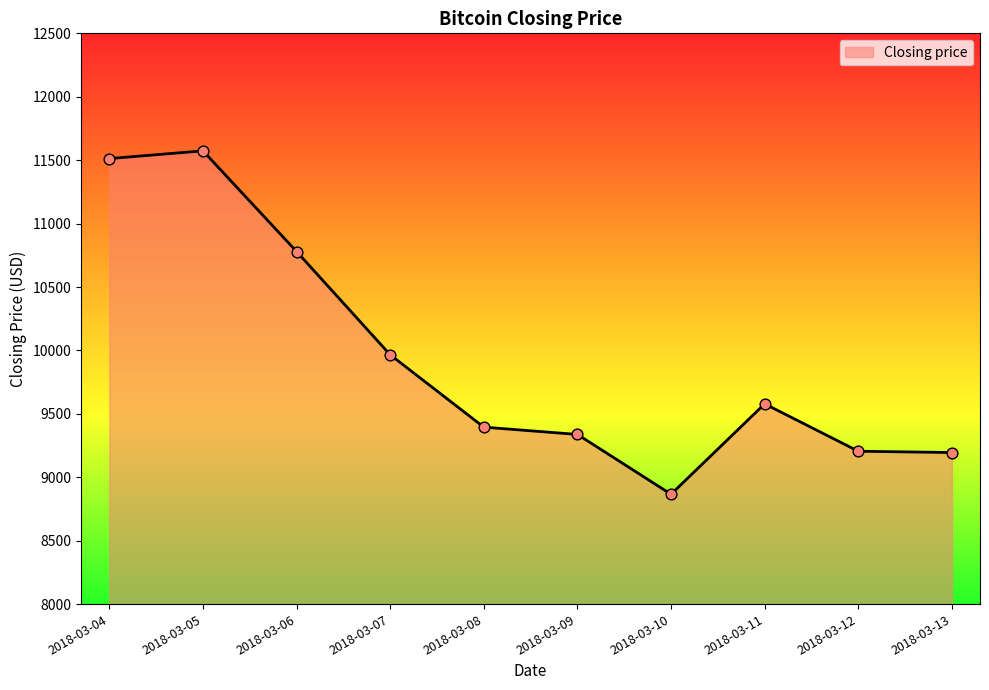

Which has a higher value, 2018-03-09 or 2018-03-12?

2018-03-09